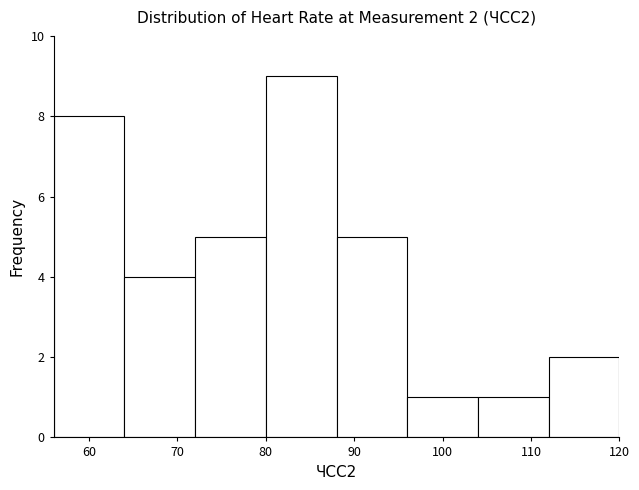

Over which range of the x-axis is the bar tallest?

80 to 88